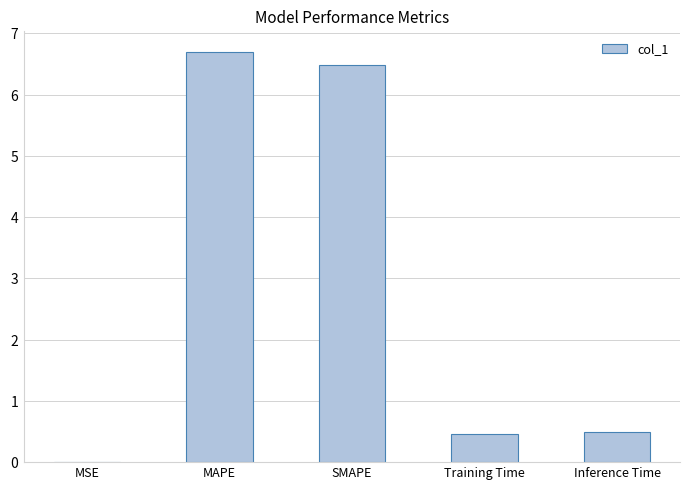

Are the bars horizontal?

No